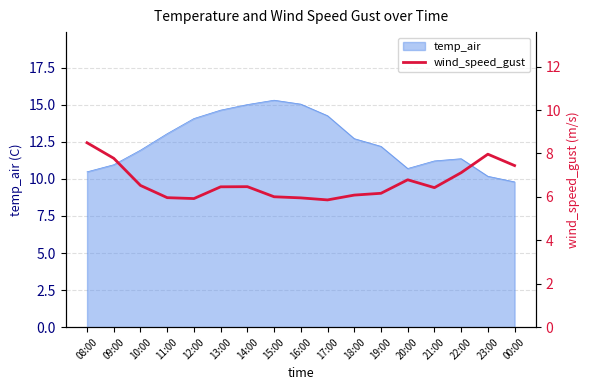

What is the difference between the second highest and second lowest values?

2.0